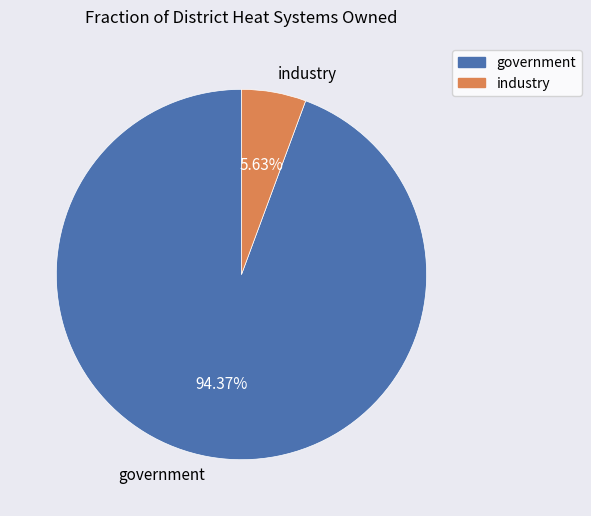

How much of the chart is everything except government?

5.6%